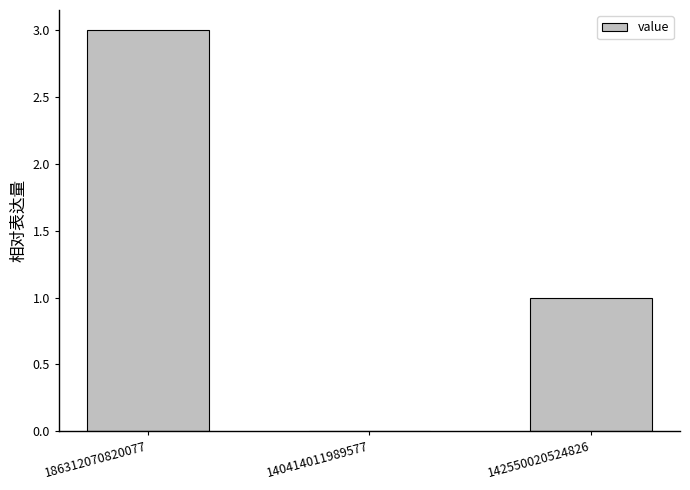

Are the bars horizontal?

No